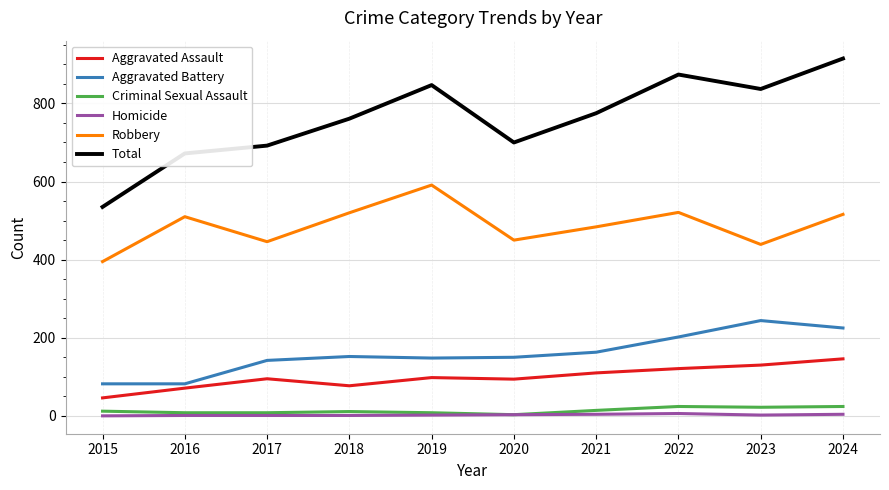

What is the sum of all Homicide values?

24